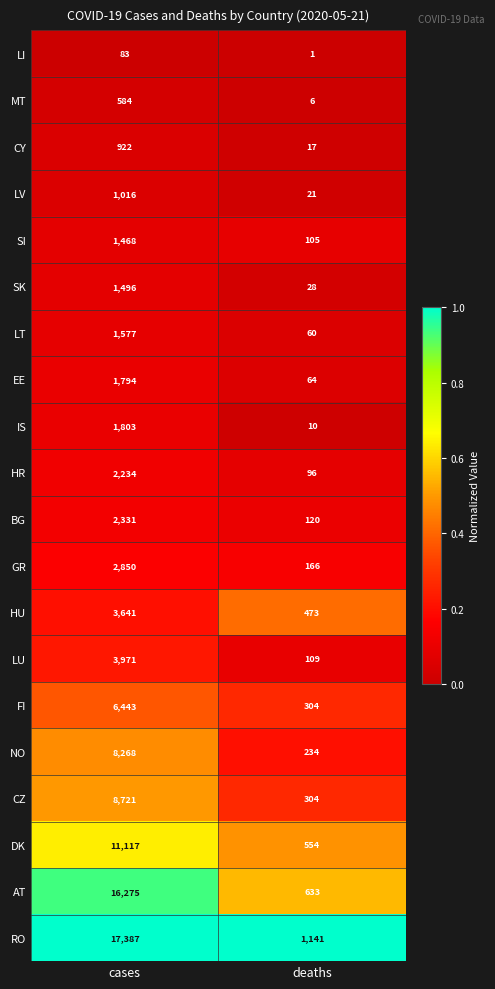

What is the difference between the highest and lowest values at deaths?

1140